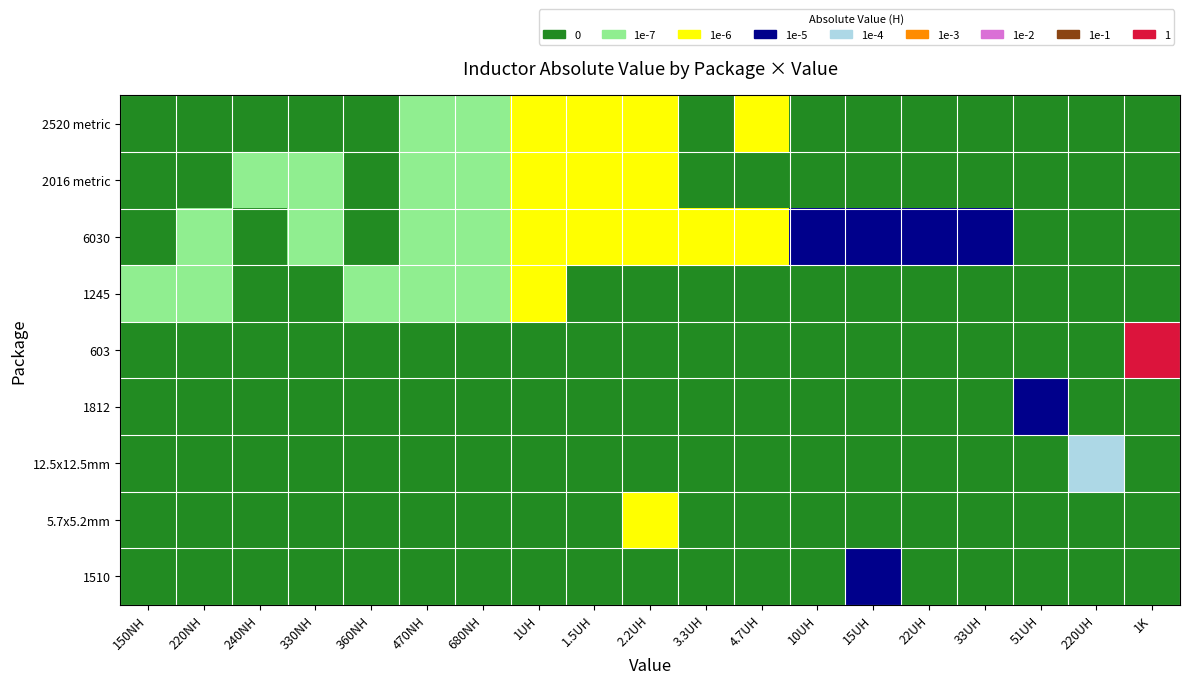

At which category does the chart reach its minimum across all series?

150NH